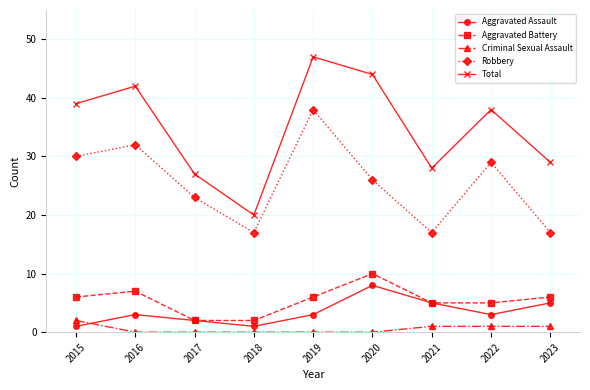

Rank the series at 2022 from lowest to highest value.

Criminal Sexual Assault, Aggravated Assault, Aggravated Battery, Robbery, Total